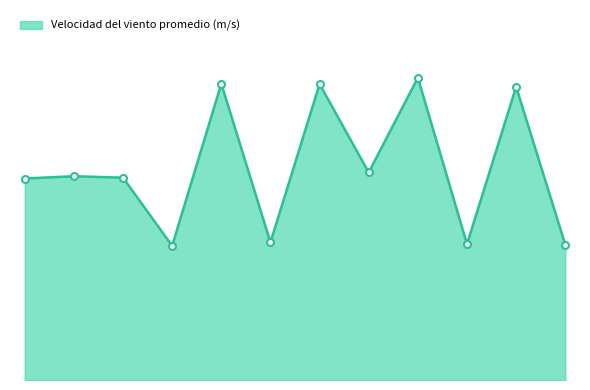

What is the label of the 2nd point from the left?

17:47:00